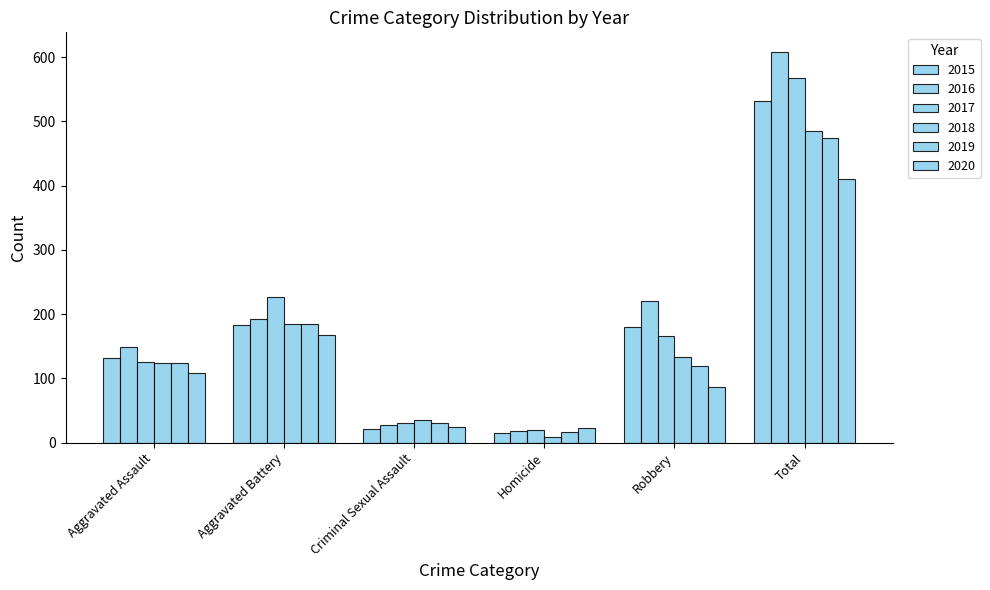

Is it true that 2018 equals 12 at Criminal Sexual Assault?

False